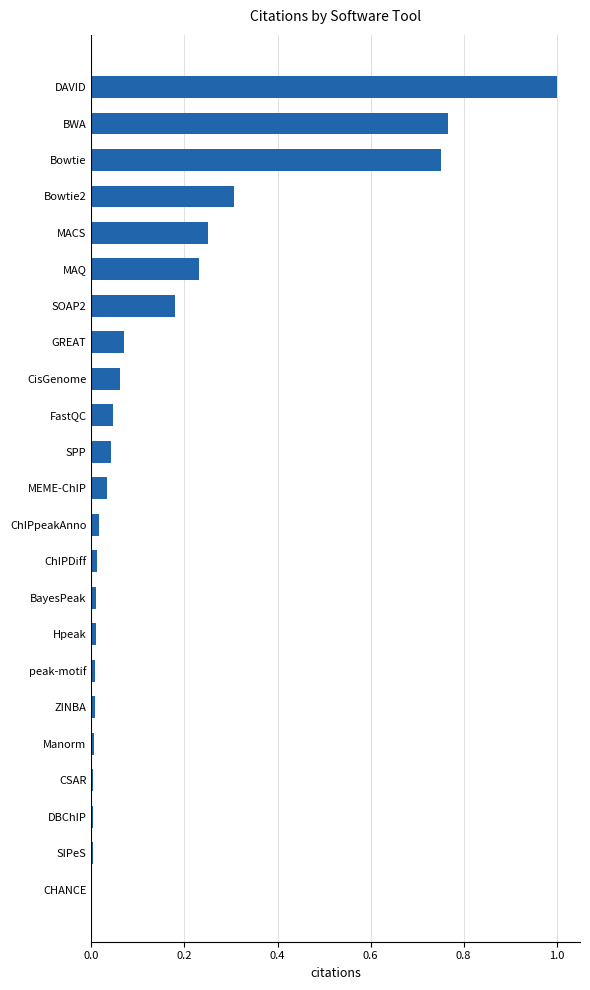

Are the bars horizontal?

Yes